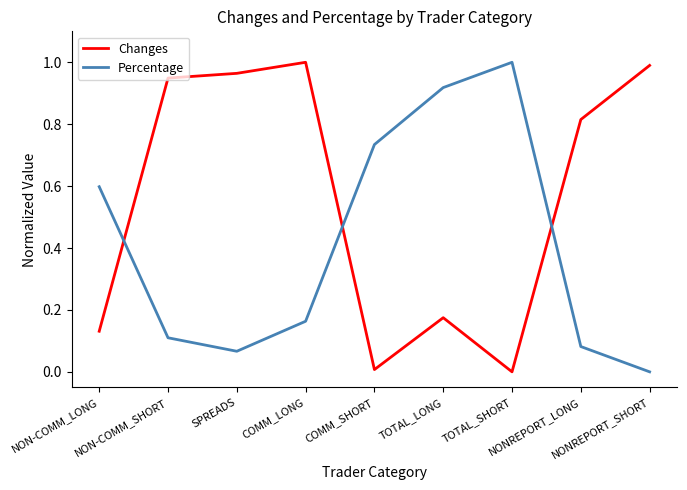

Rank the series by their average value, from highest to lowest.

Changes, Percentage